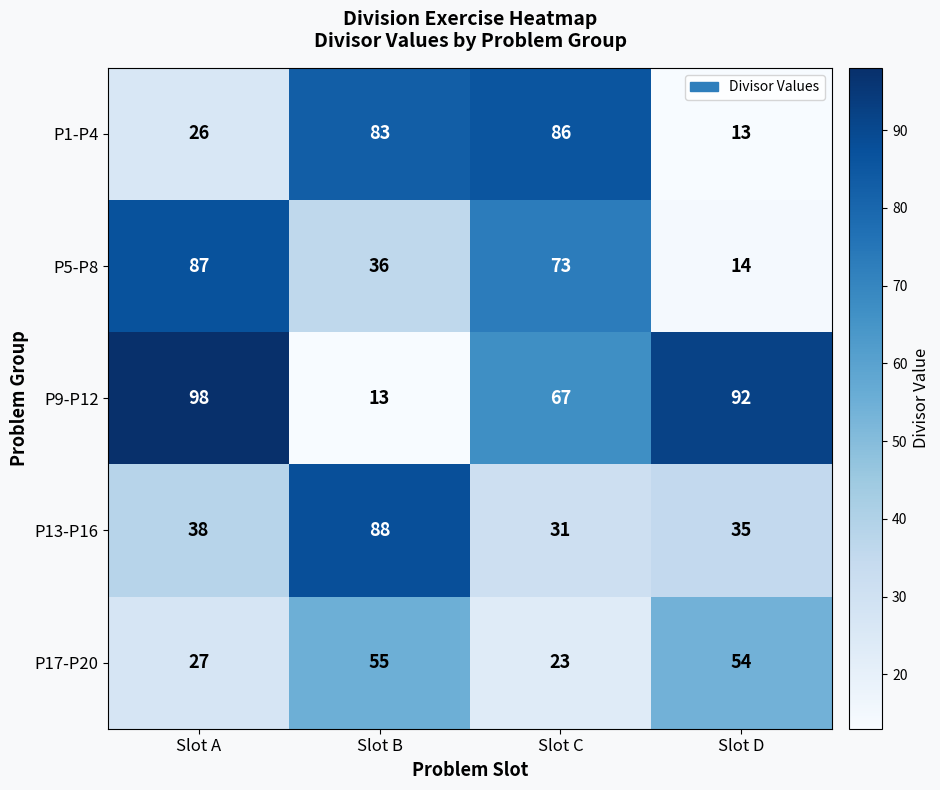

What is the approximate value of P9-P12 at Slot A, to the nearest 10?

100